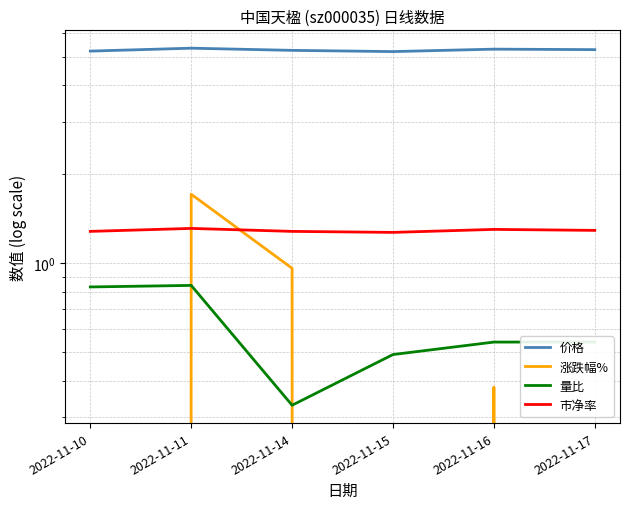

True or false: 涨跌幅% has a value of 2.8 at 2022-11-11.

False